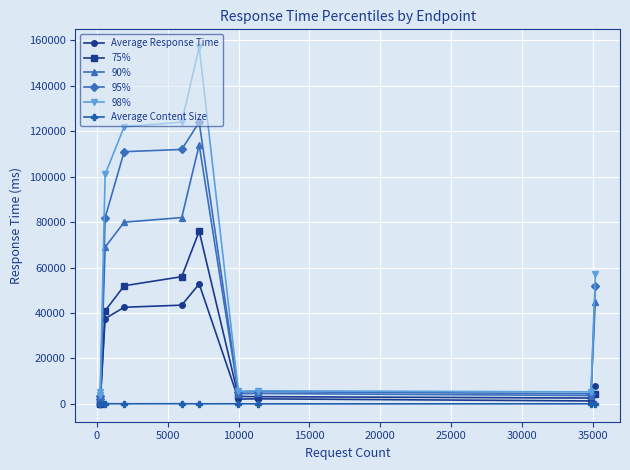

How many lines are shown in the chart?

6